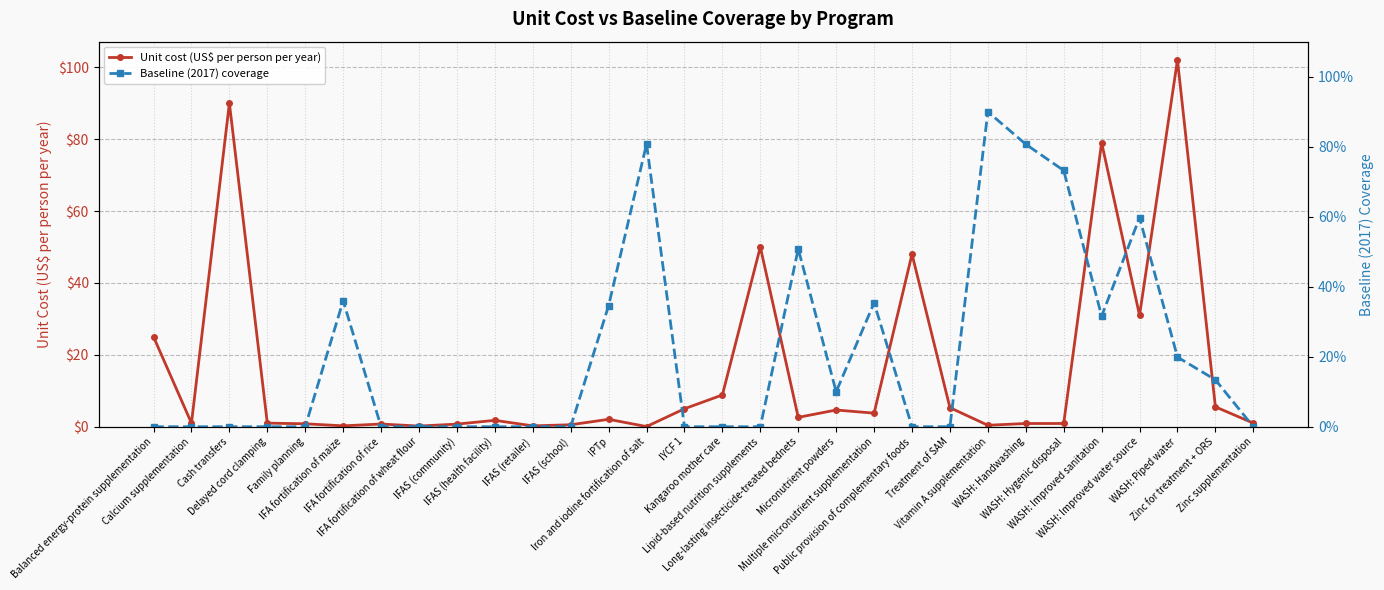

How many values in the Baseline (2017) coverage series exceed 0?

13